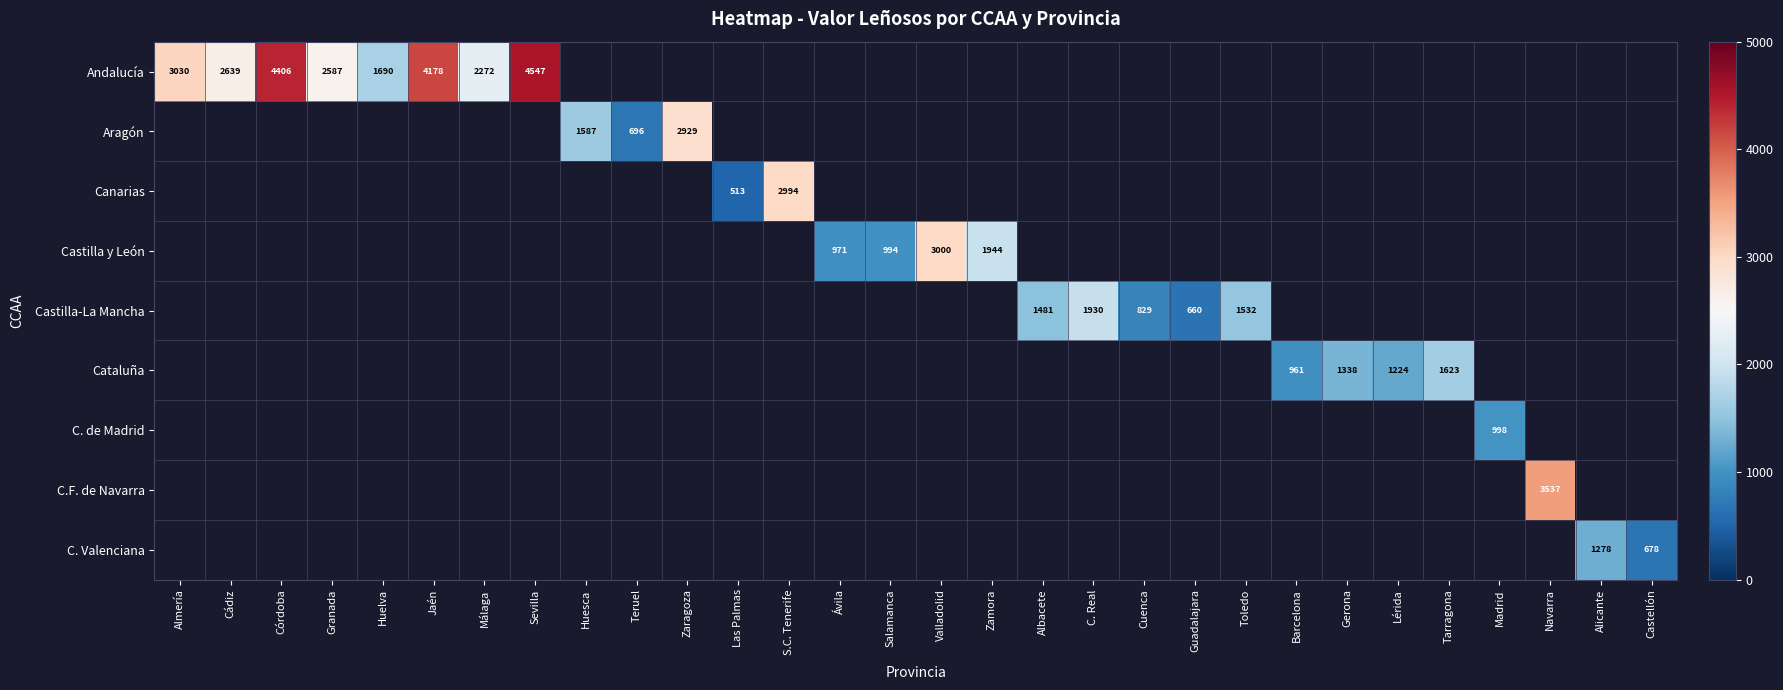

Rank the series by their maximum value, from highest to lowest.

Andalucía, Aragón, Canarias, Castilla y León, Castilla-La Mancha, Cataluña, C. de Madrid, C.F. de Navarra, C. Valenciana